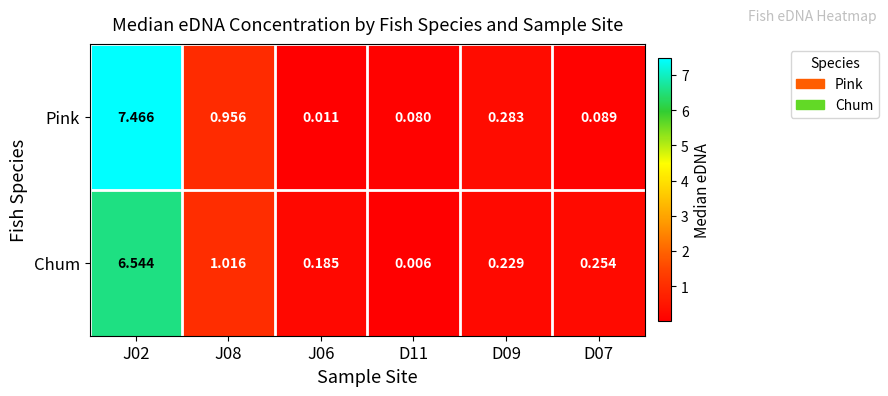

Is the value of Pink at D11 greater than the value of Chum at D09?

No